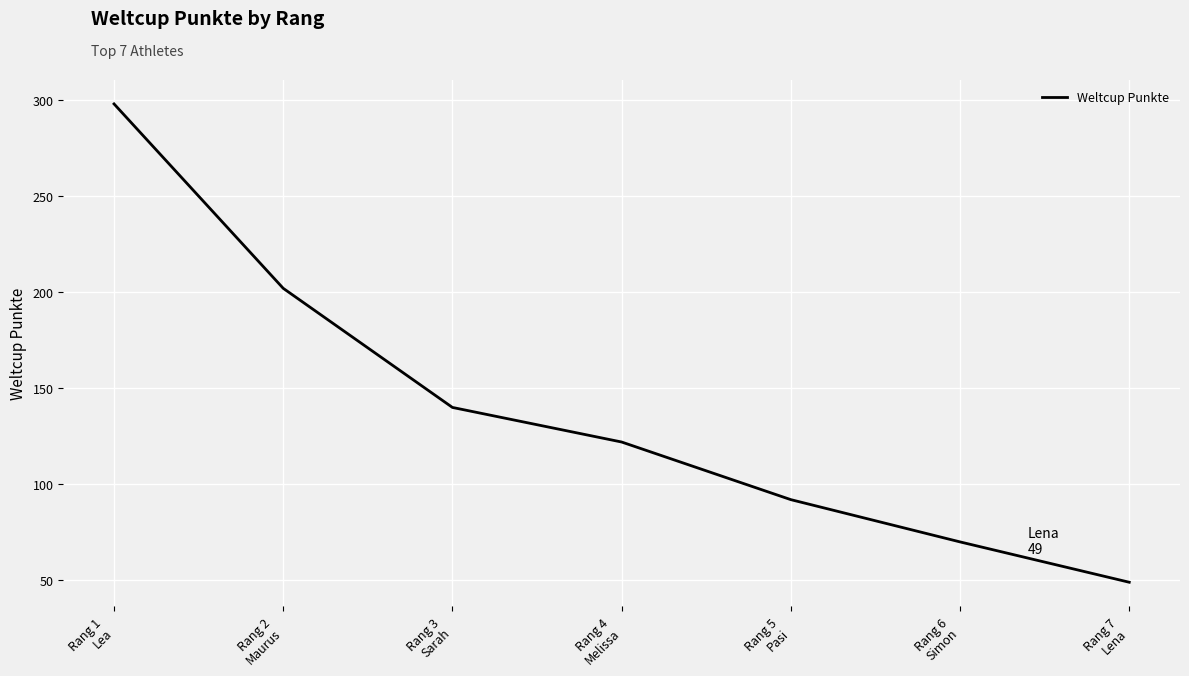

At which label does the data first exceed 122?

Rang 1
Lea